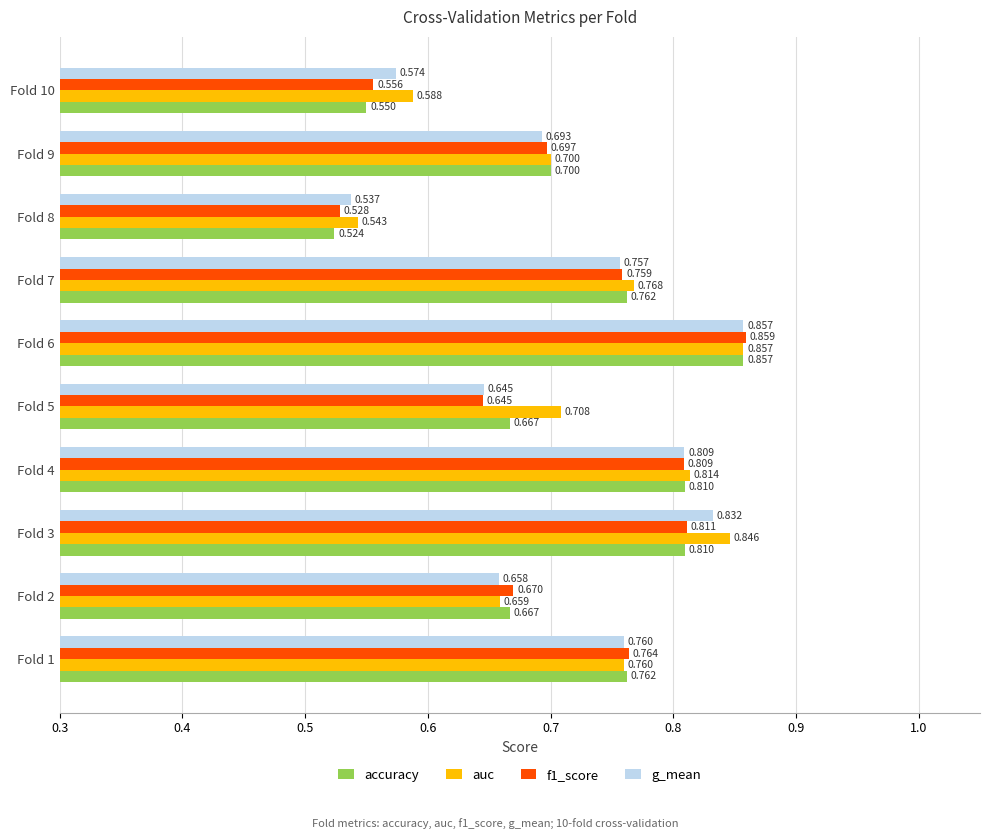

At which label is g_mean closest to 0?

Fold 8